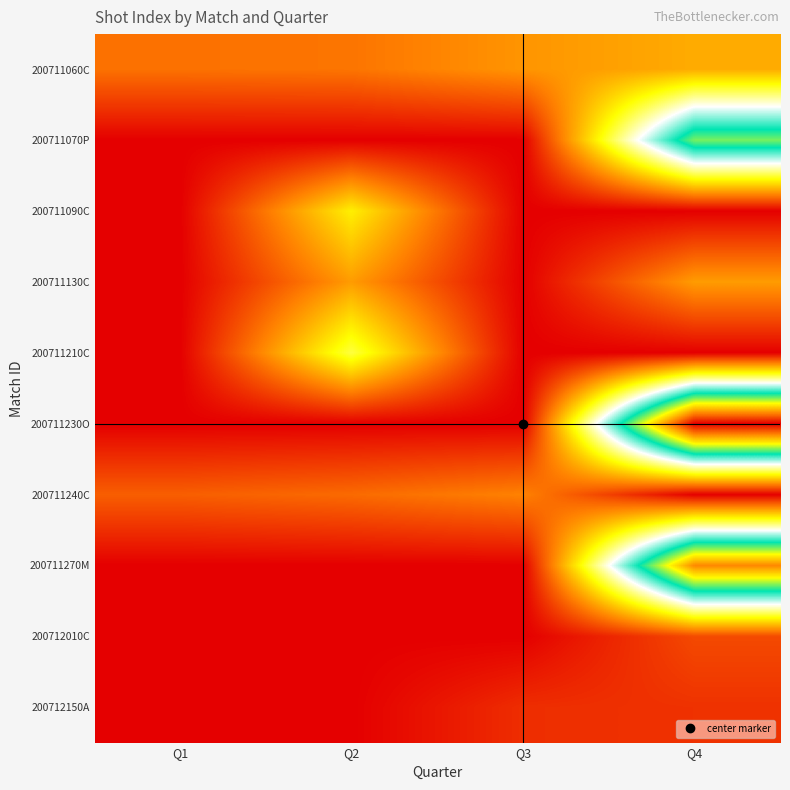

What is the difference between the highest and lowest values at Q2?

284